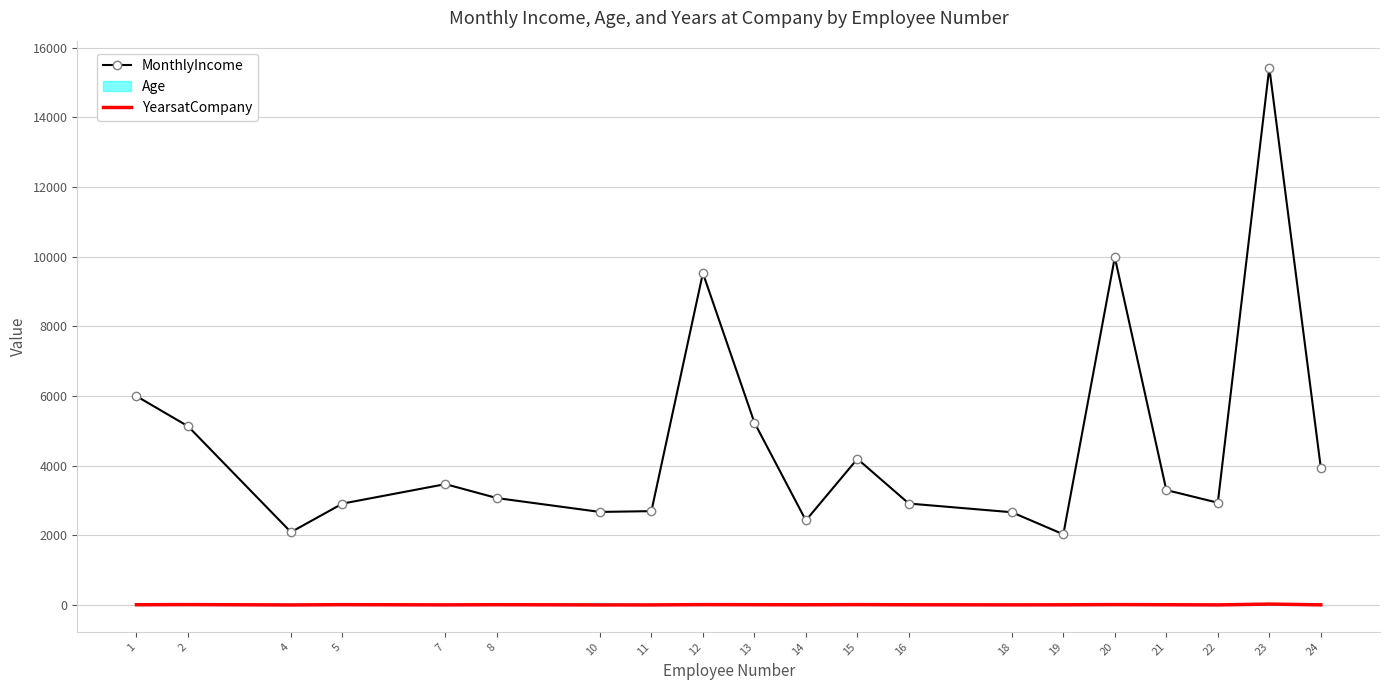

True or false: YearsatCompany and MonthlyIncome cross at least once.

False